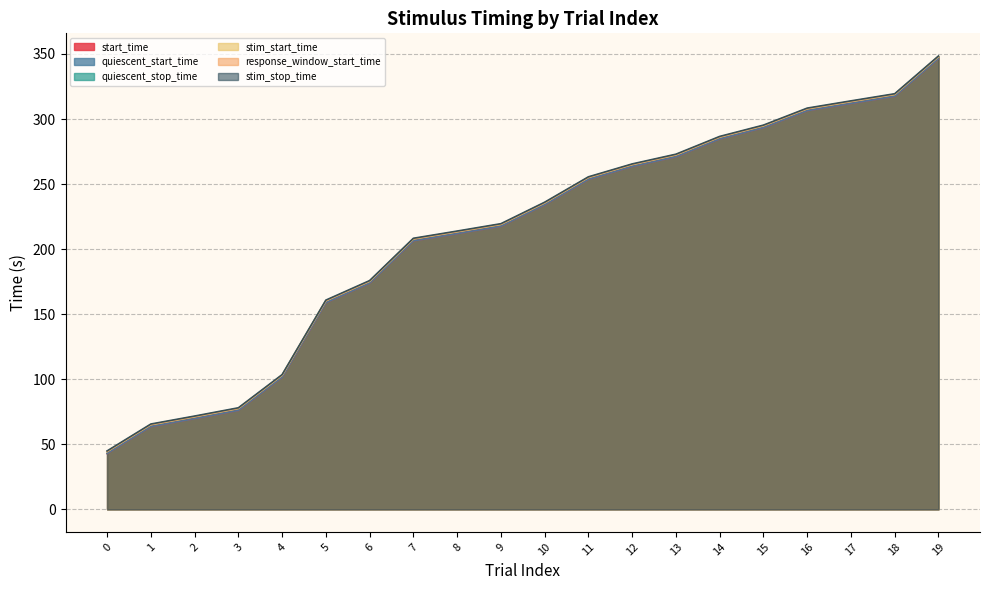

What are all the series names shown in the legend?

start_time, quiescent_start_time, quiescent_stop_time, stim_start_time, response_window_start_time, stim_stop_time